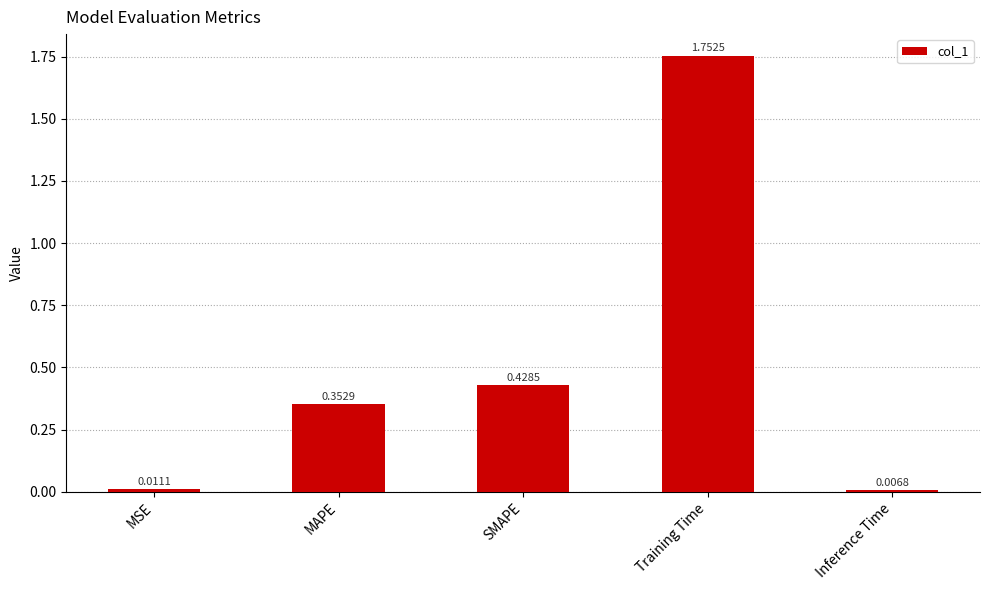

What is the difference between the maximum and minimum values?

1.7